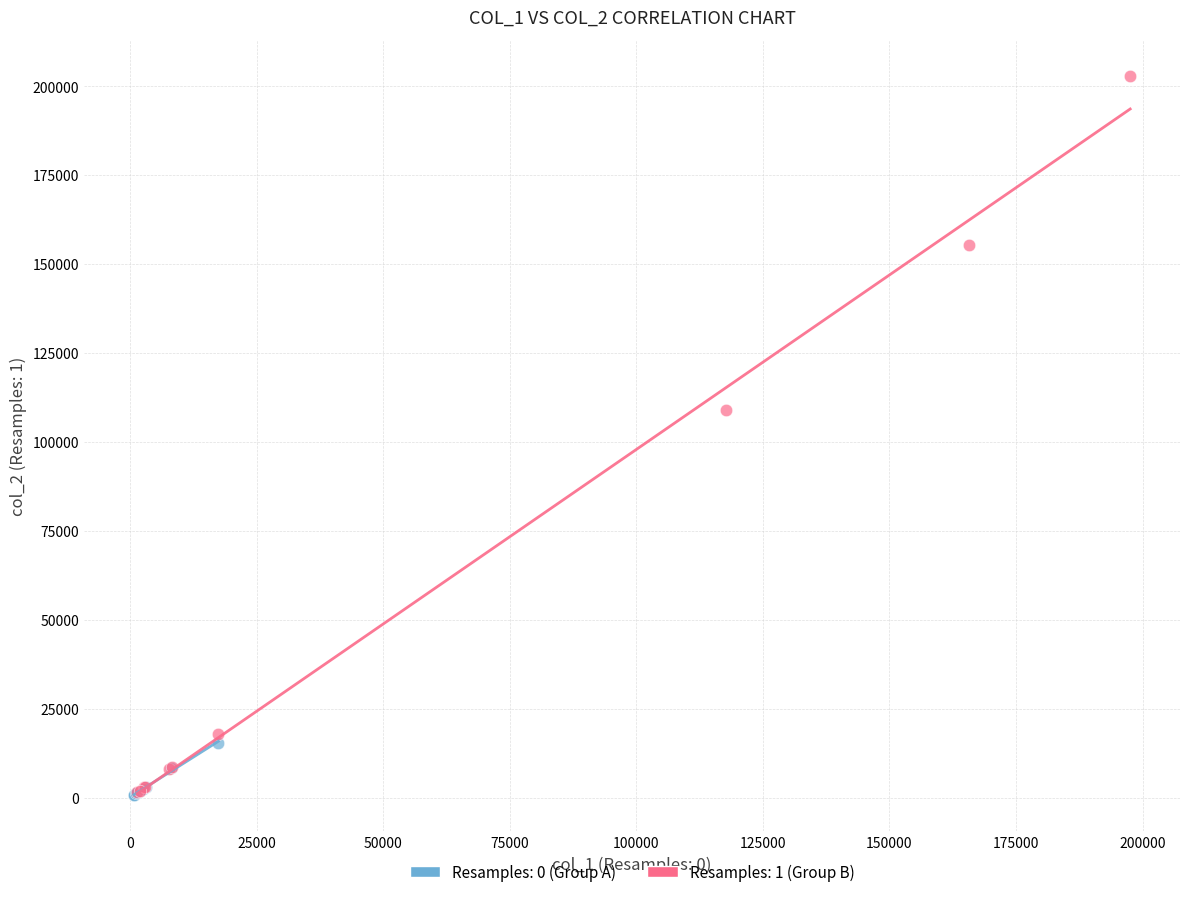

What are all the series names shown in the legend?

Resamples: 0 (Group A), Resamples: 1 (Group B)